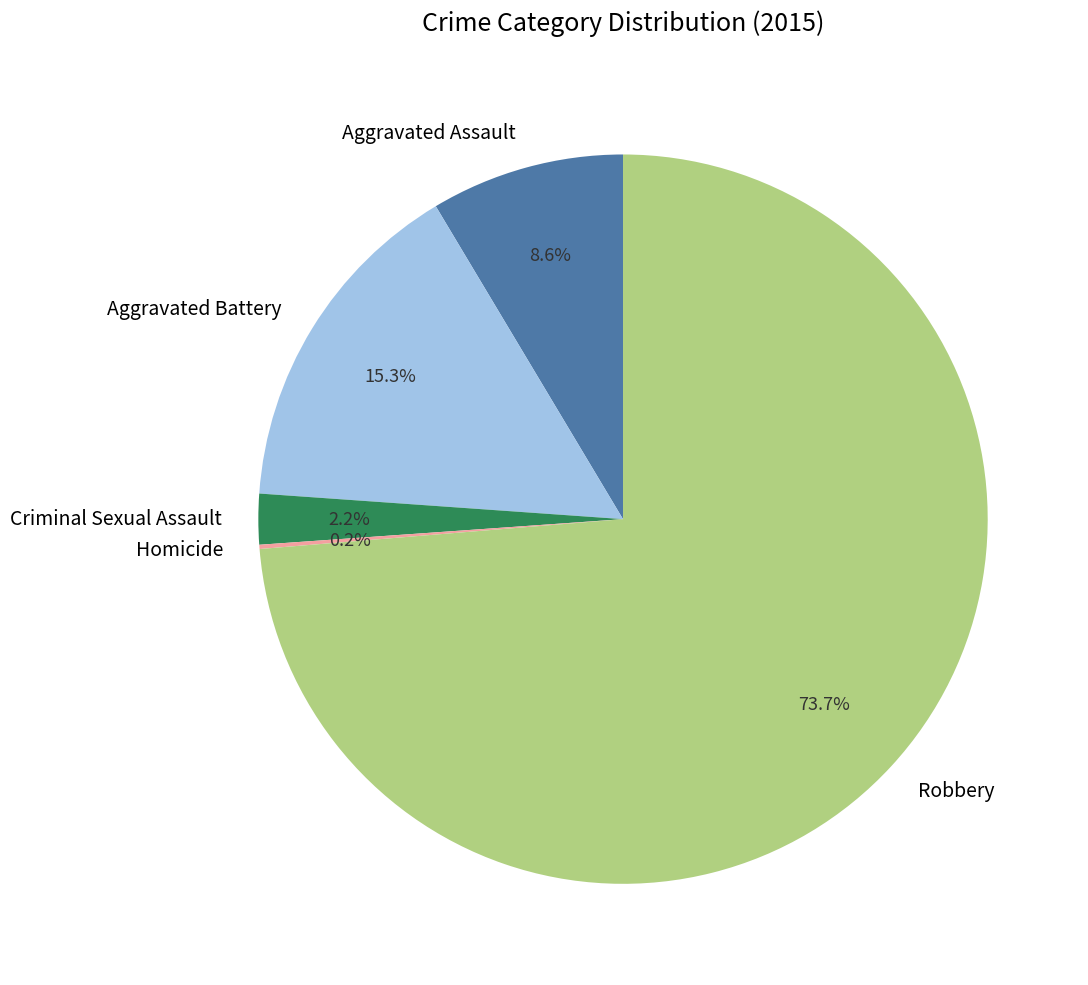

To the nearest percent, what percentage of the pie is Aggravated Assault?

9%